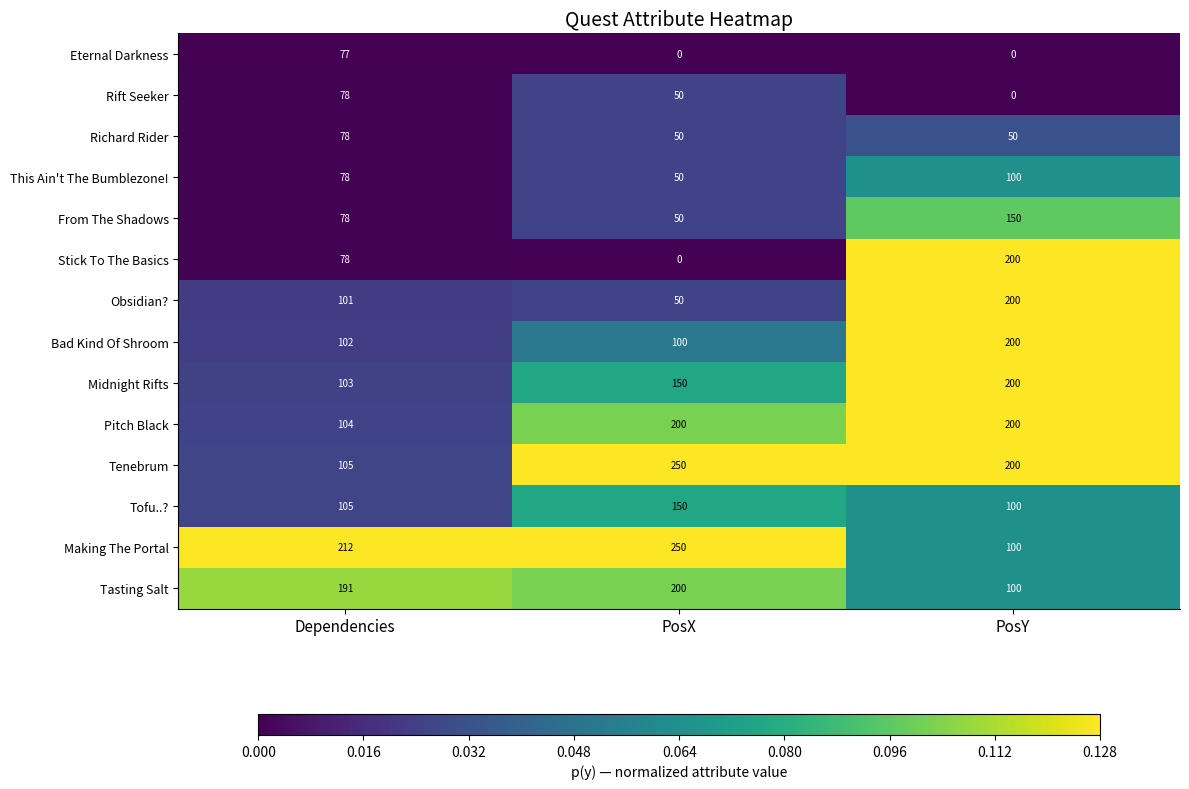

What is the sum of the Tenebrum values at PosX and Dependencies?

355